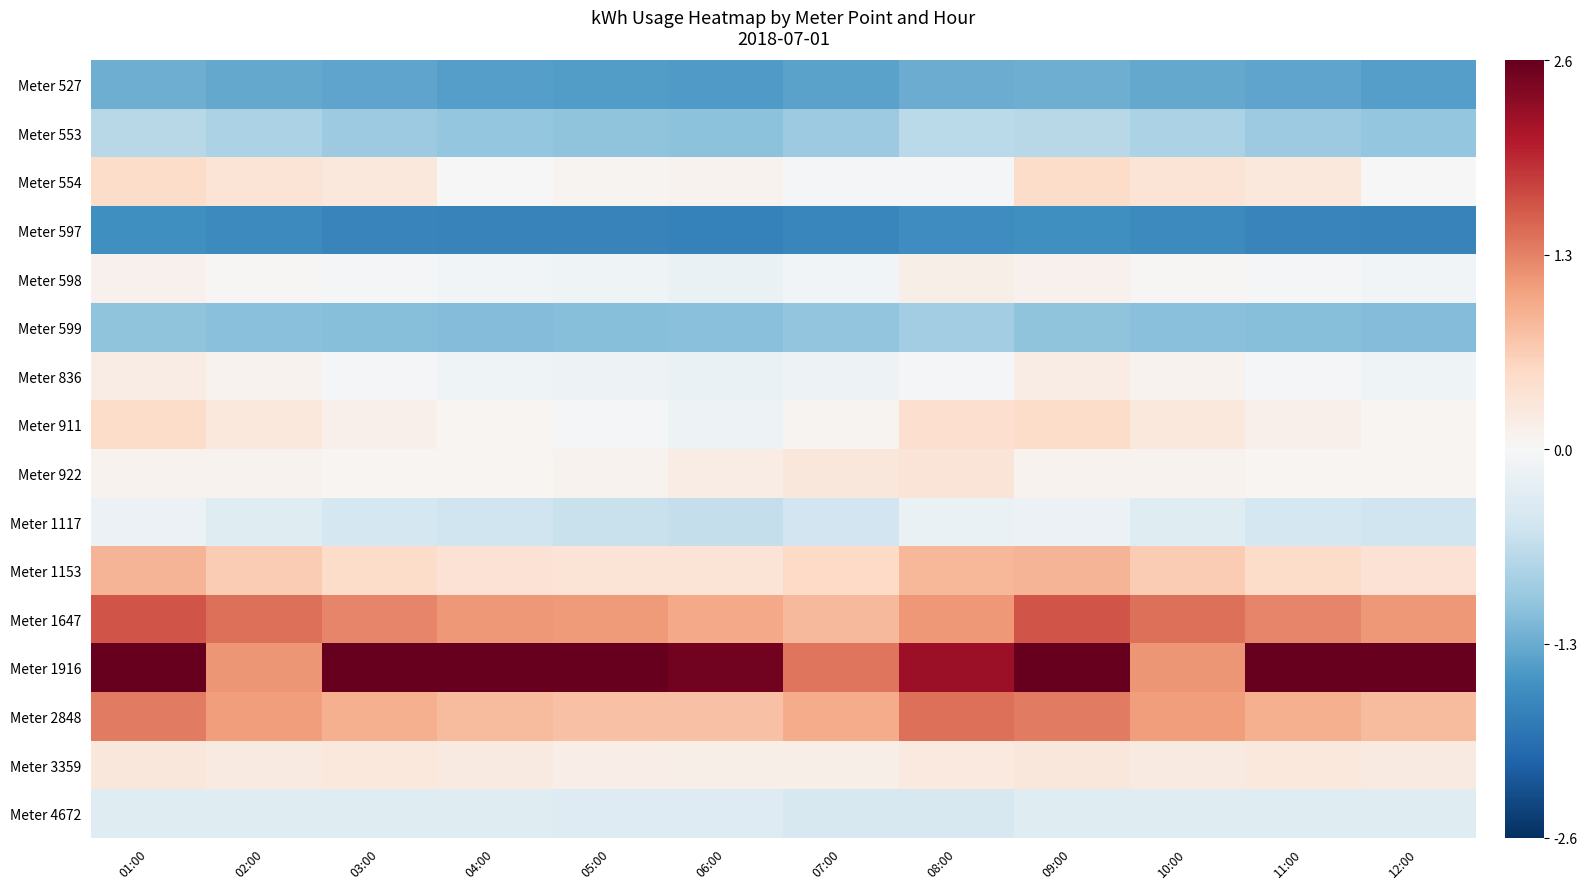

At how many categories does at least one series exceed 0?

12